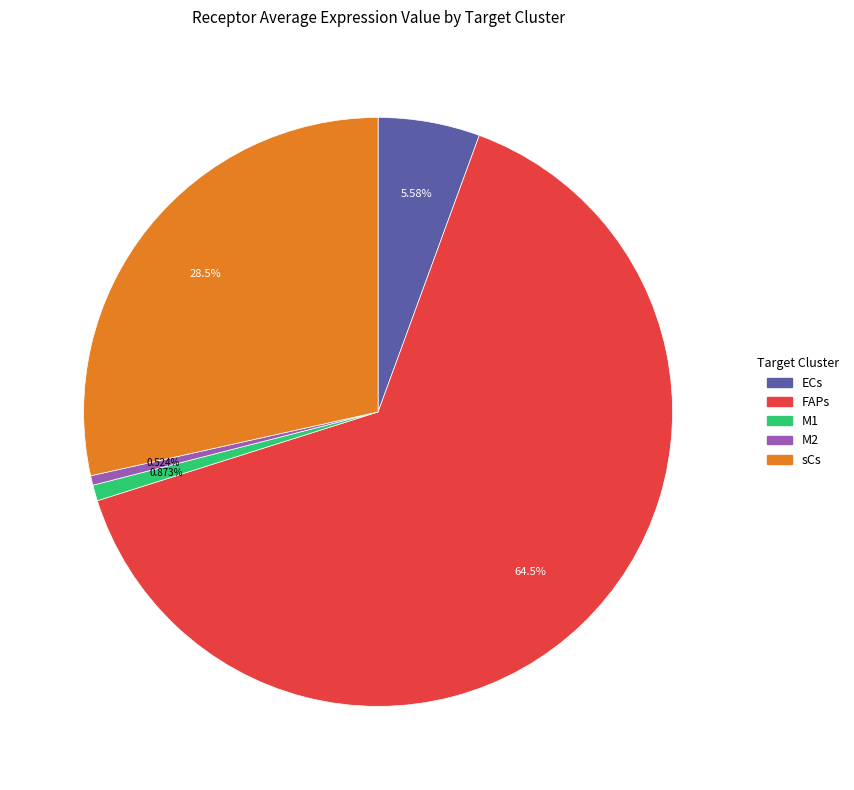

To the nearest percent, what is the average slice percentage?

20%